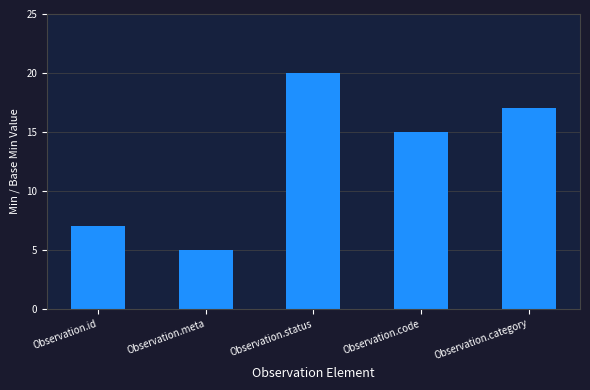

How many values are between 7 and 17?

3